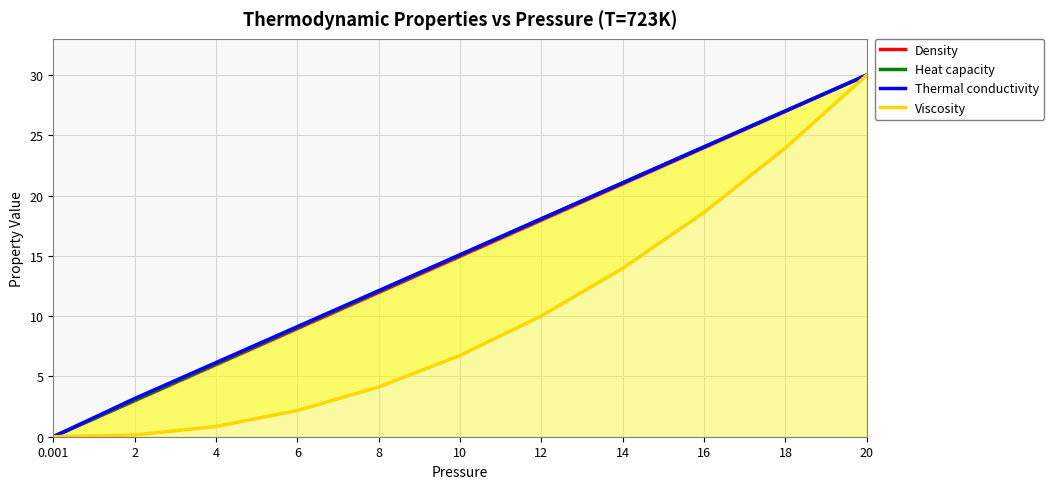

How many series are shown in this chart?

4